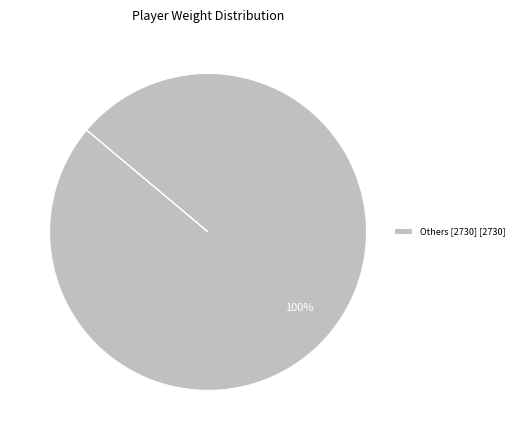

Is it true that Others [2730] [2730] is 94% of the pie?

False